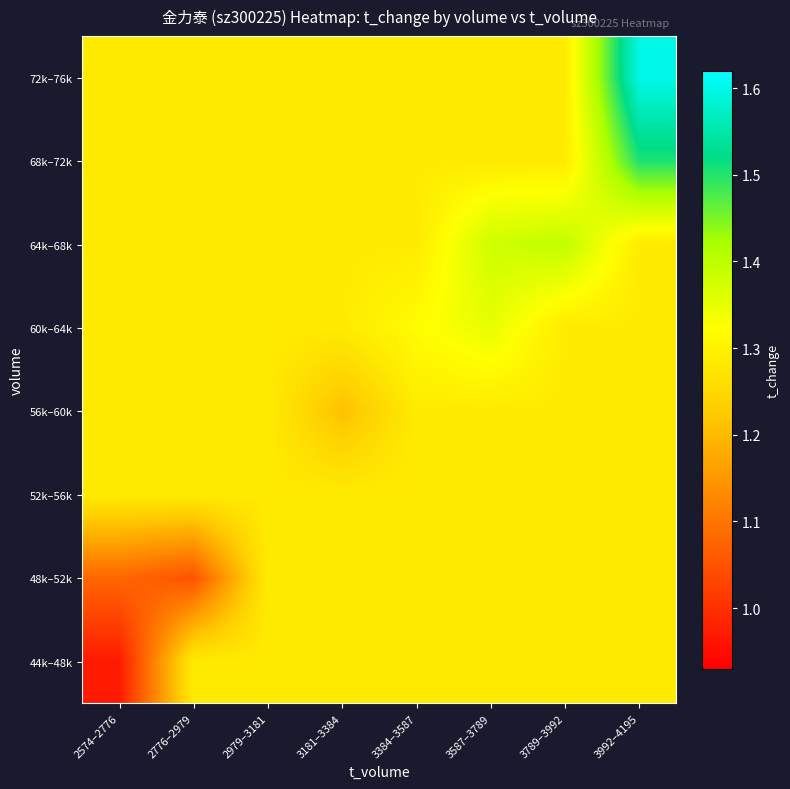

At how many categories does at least one series exceed 1?

8